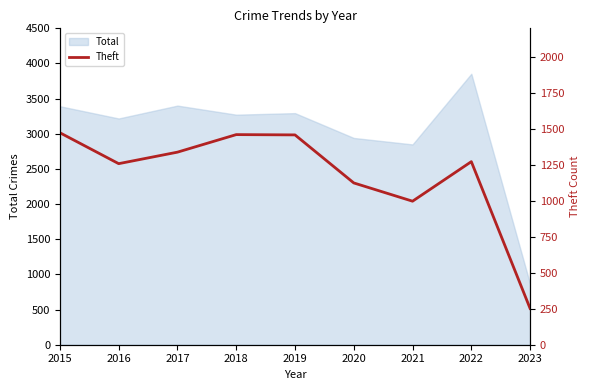

The chart shows a value of 1474 at 2015. True or false?

True